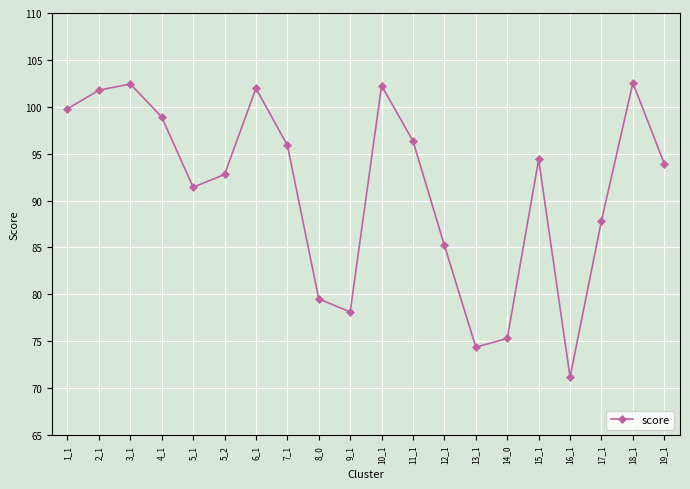

What is the sum of all values?

1826.0